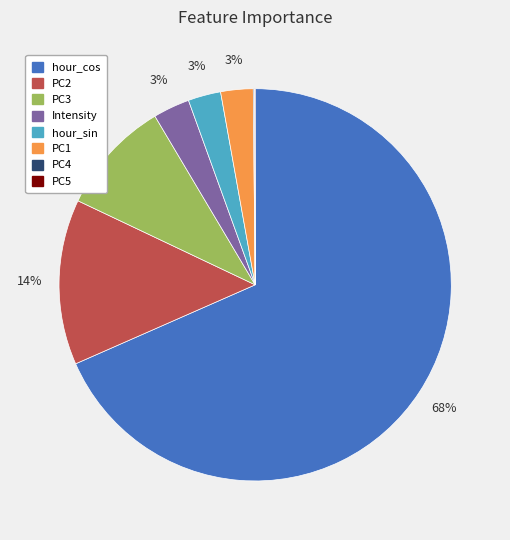

Do Intensity and PC2 together represent more than half of the pie?

No